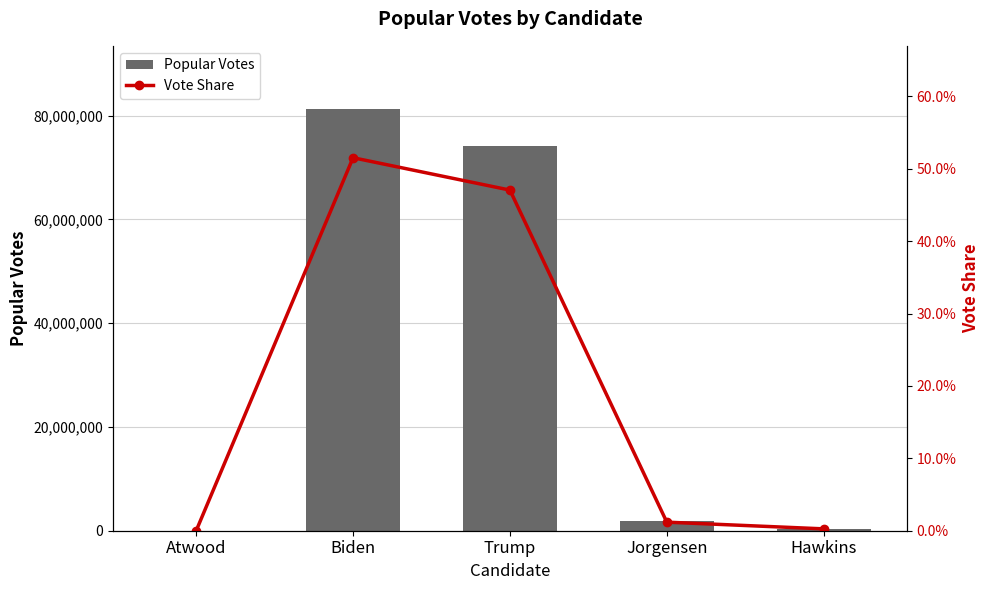

What is the sum of the Vote Share values at Trump and Jorgensen?

48.2